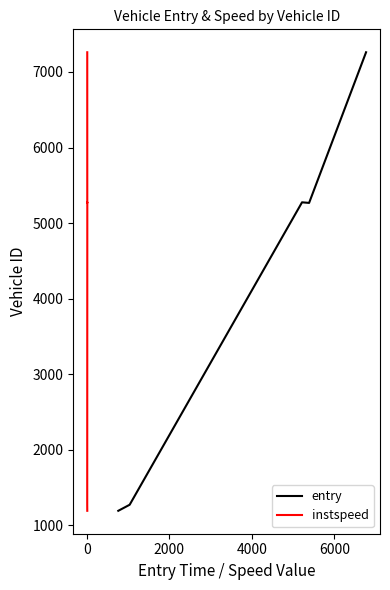

What is the lowest value of the entry series?

1194